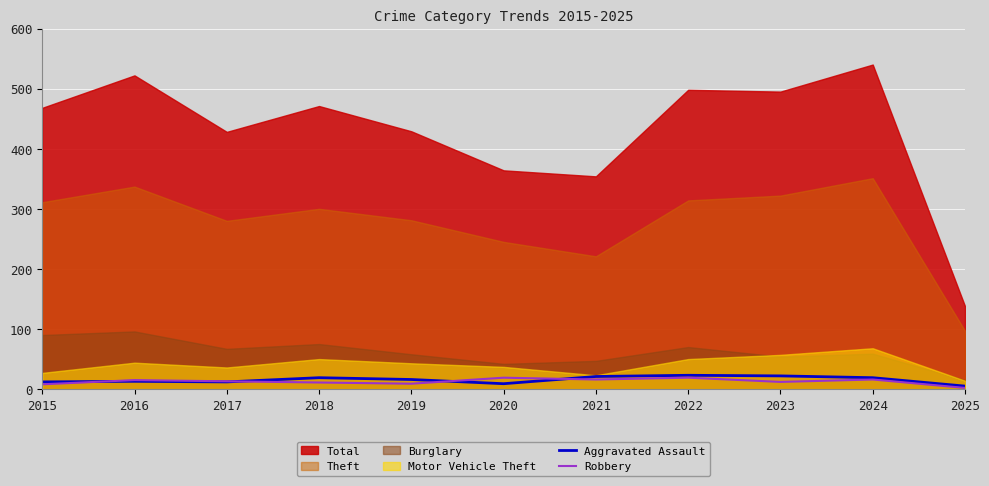

How many interior local valleys does the Robbery series have?

3